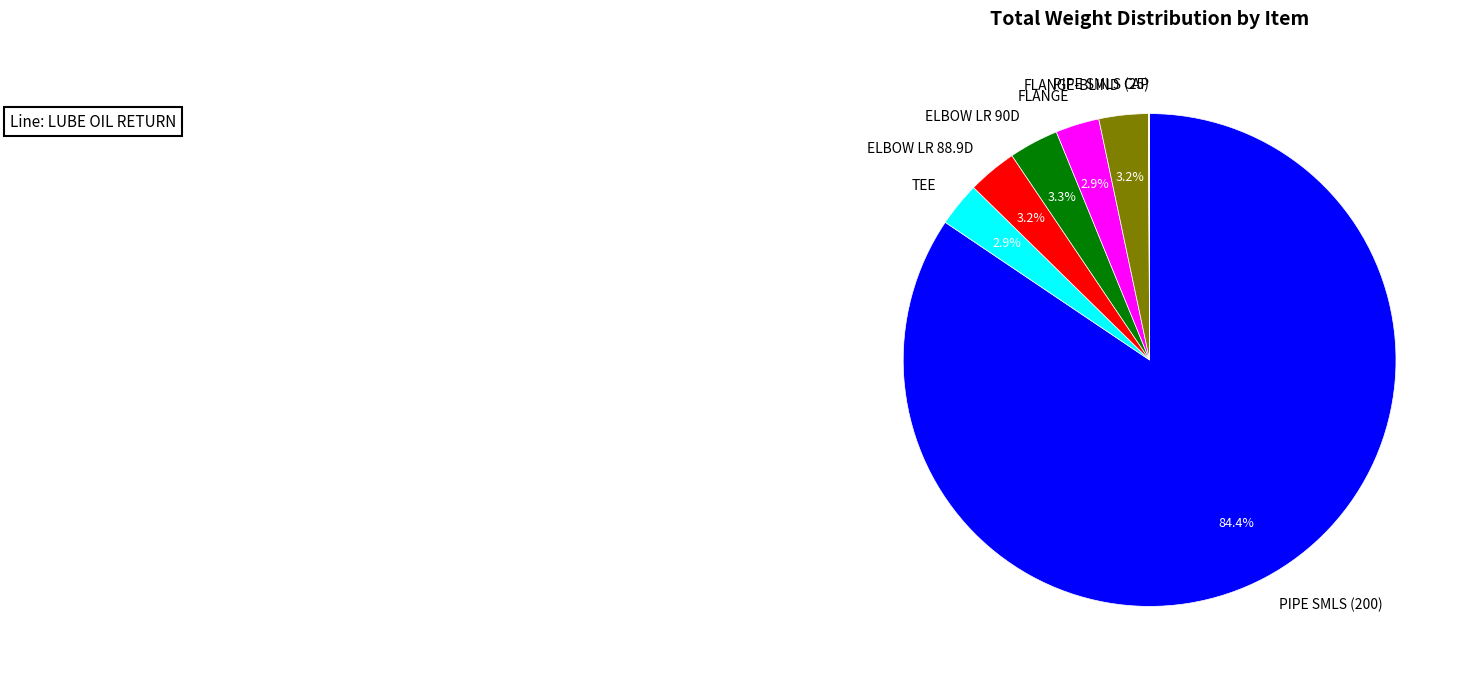

Combined, do FLANGE-BLIND and PIPE SMLS (200) account for over 50%?

Yes